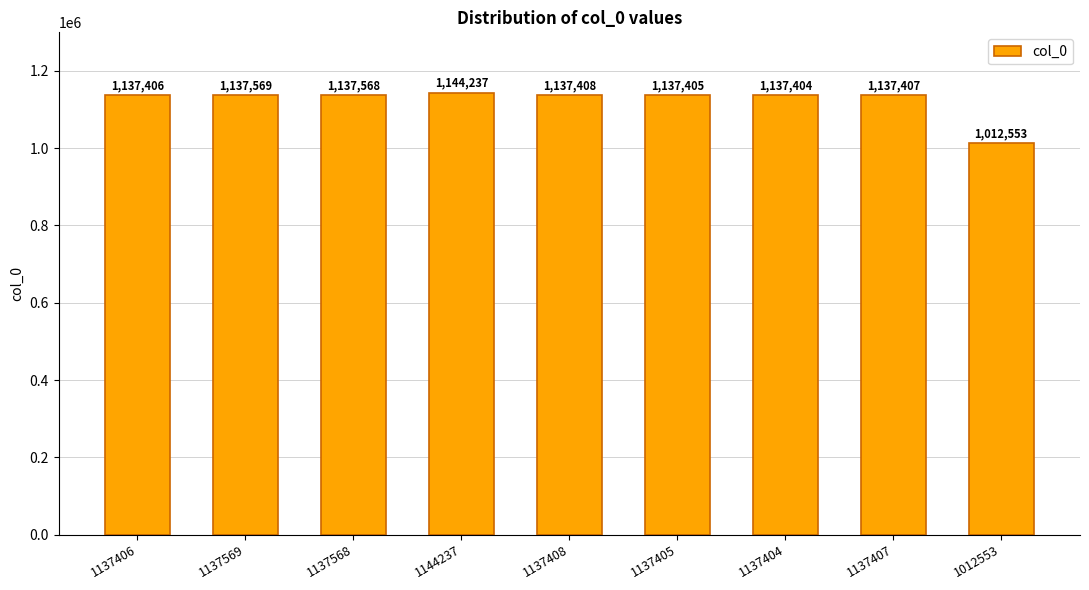

Where does the data first go above 1137407?

1137569